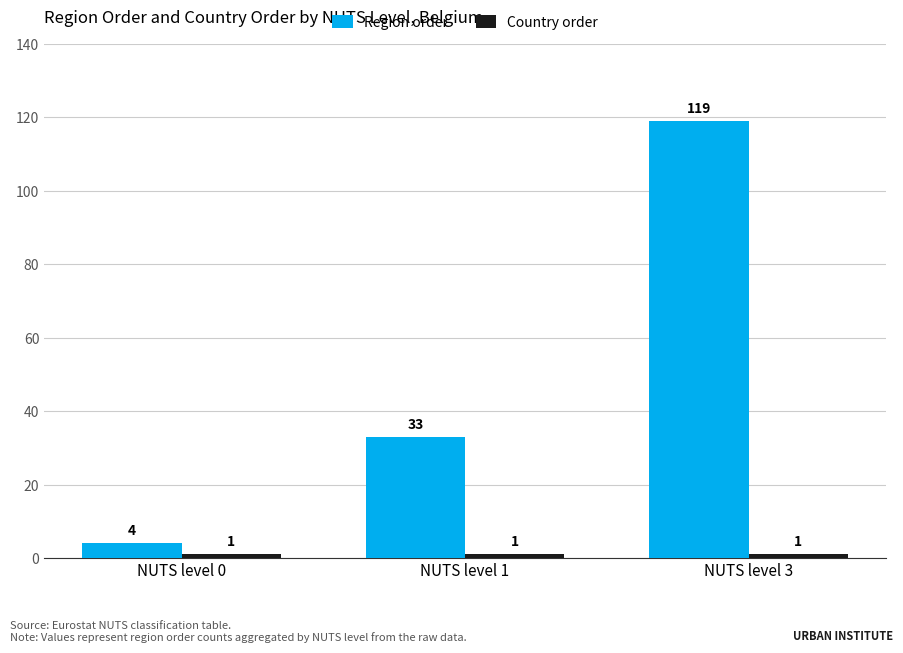

Which category has the lowest value in the Region order series?

NUTS level 0